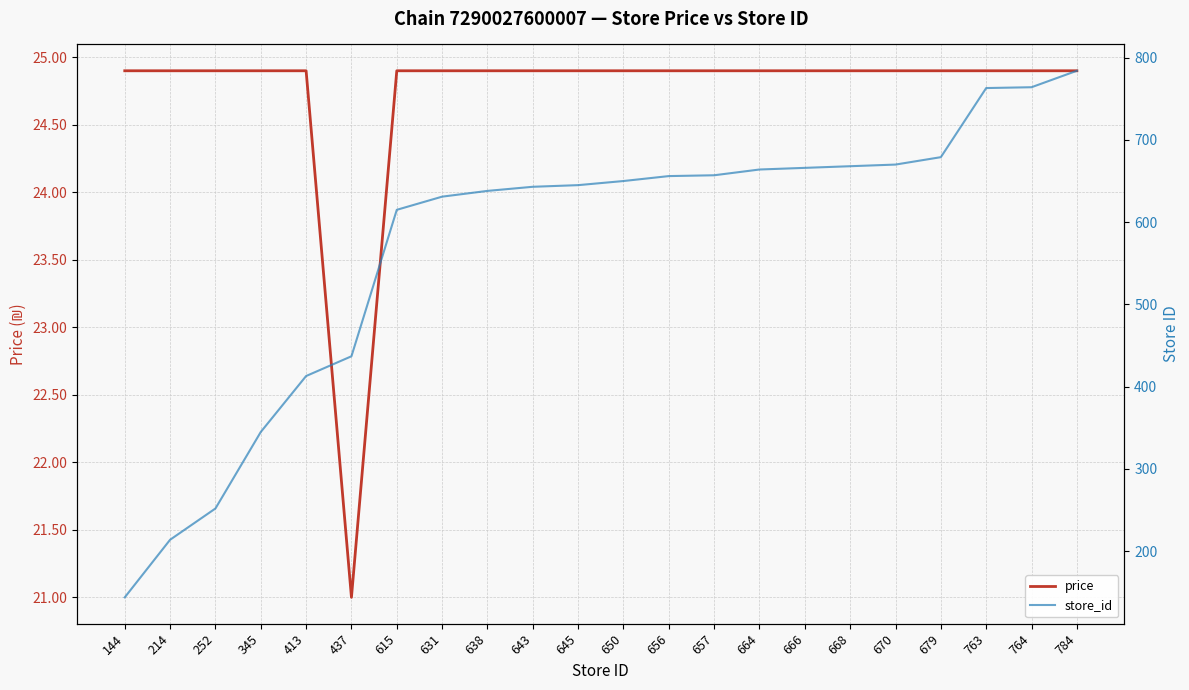

Reading right to left, transcribe all the data shown in this chart.

price: 24.9	24.9	24.9	24.9	24.9	24.9	24.9	24.9	24.9	24.9	24.9	24.9	24.9	24.9	24.9	24.9	21.0	24.9	24.9	24.9	24.9	24.9
store_id: 784.0	764.0	763.0	679.0	670.0	668.0	666.0	664.0	657.0	656.0	650.0	645.0	643.0	638.0	631.0	615.0	437.0	413.0	345.0	252.0	214.0	144.0